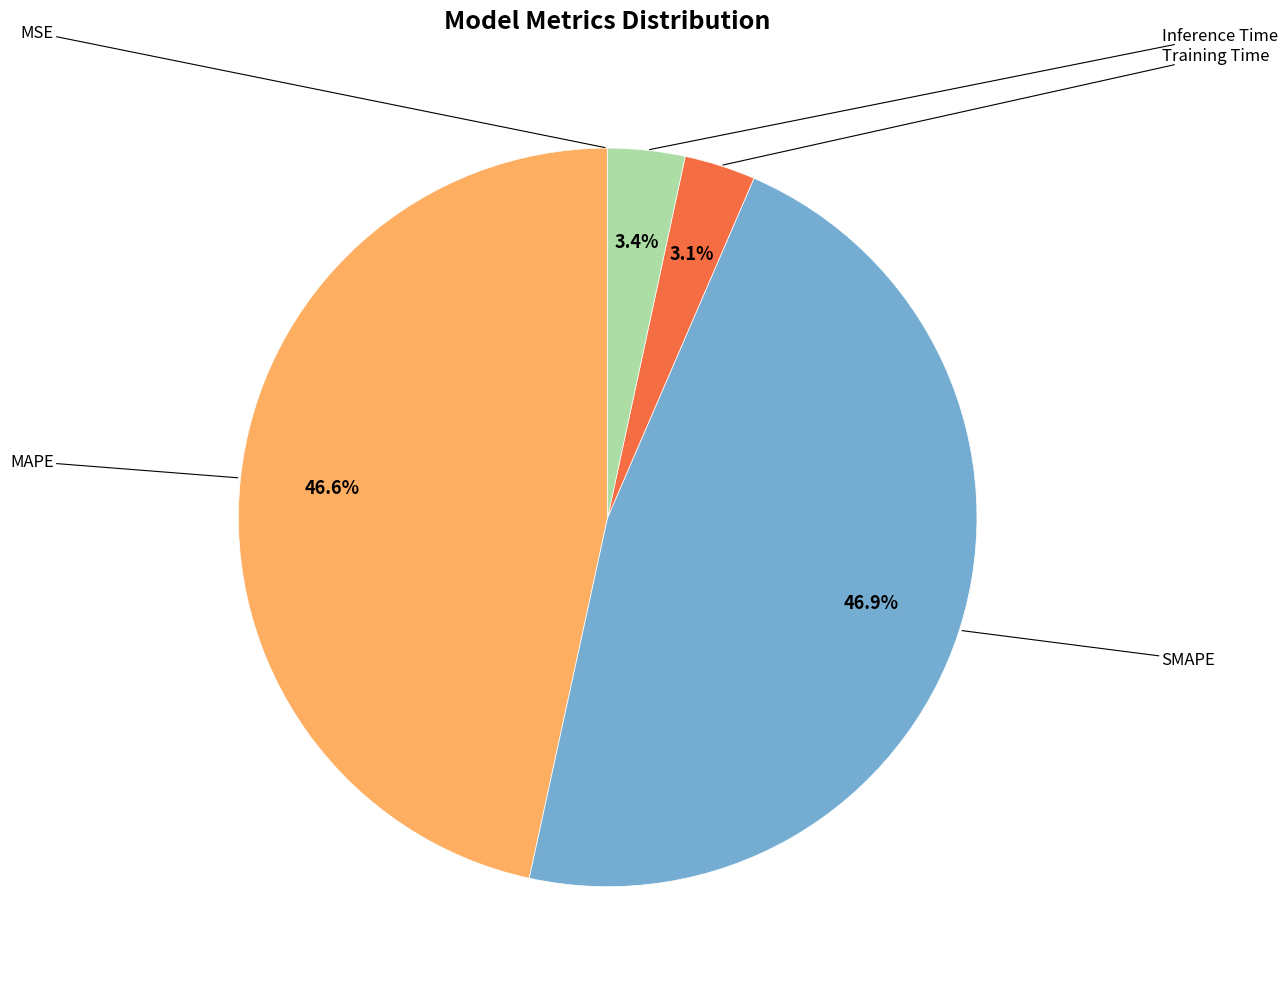

Is there any slice that represents more than half of the pie?

No